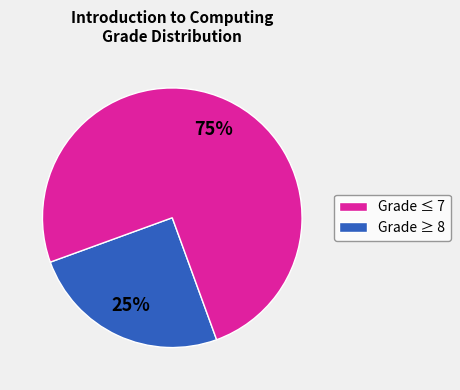

Does any single category account for the majority?

Yes